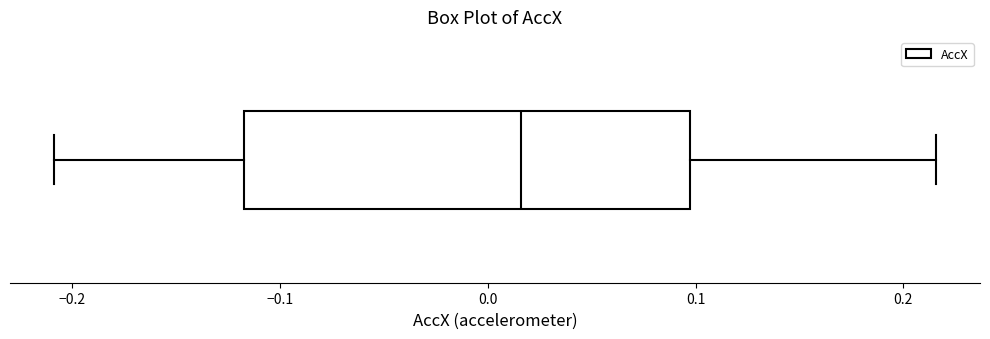

Read this box plot against the x-axis: the position of the median line, the range covered by the box, and the ends of both whiskers. The values are not printed on the chart, so give them approximately, as read against the axis.

median 0.02, box -0.12 to 0.10, whiskers -0.21 to 0.22